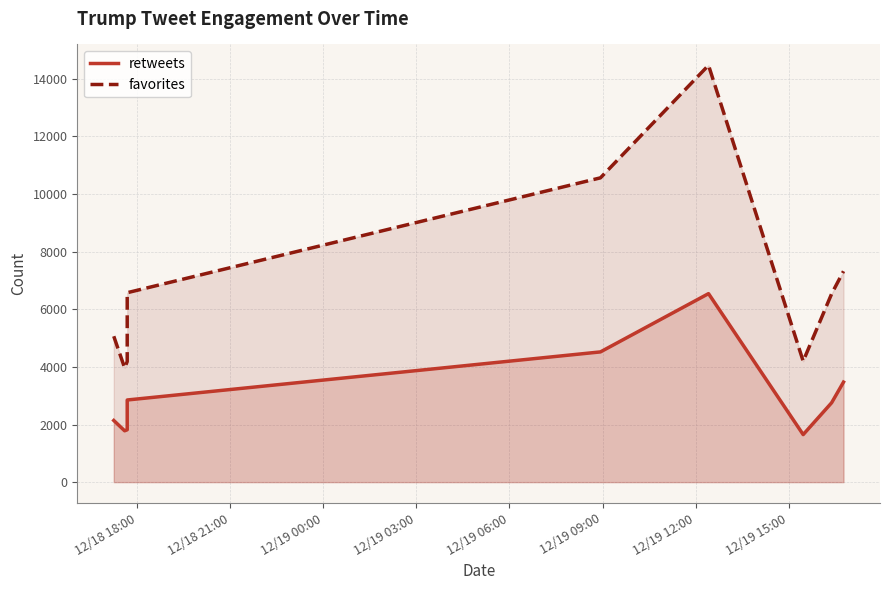

What is the value of the retweets point at the 3rd from the left?

1818